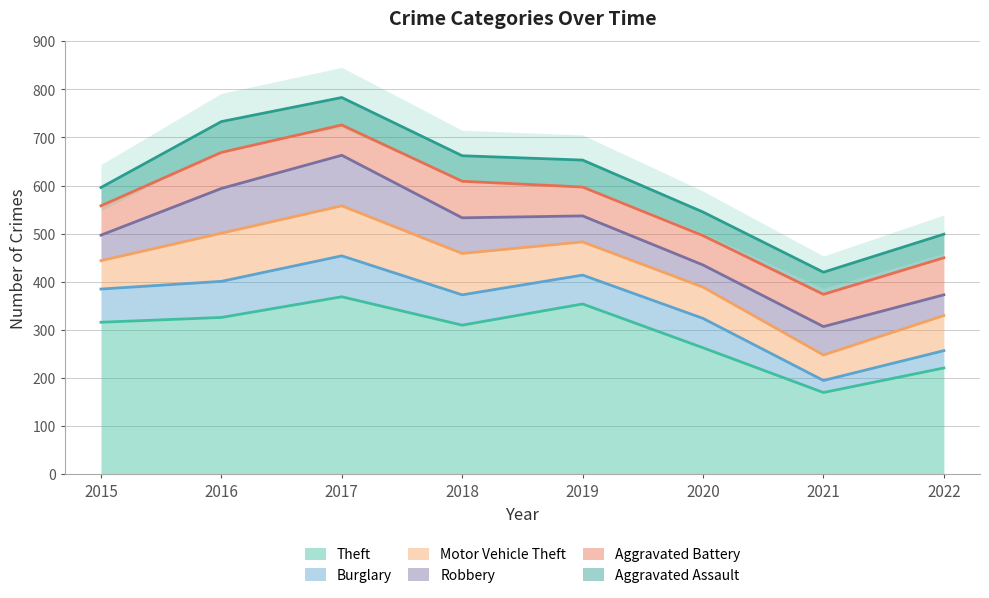

What is the average value of the Aggravated Battery series?

68